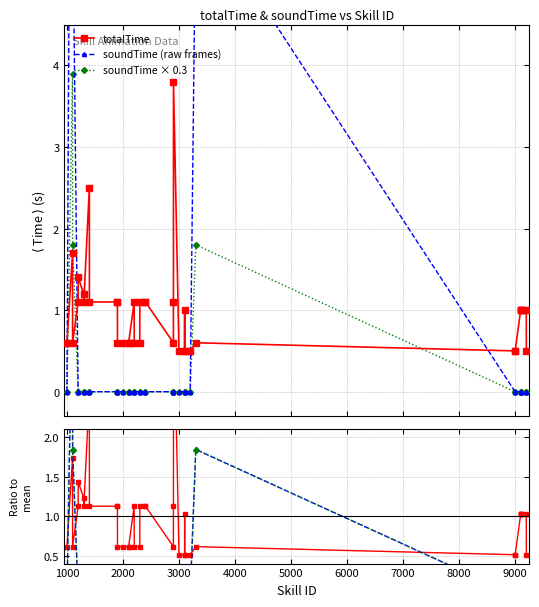

What is the difference between the maximum and minimum values in the soundTime (raw frames) series?

13.0